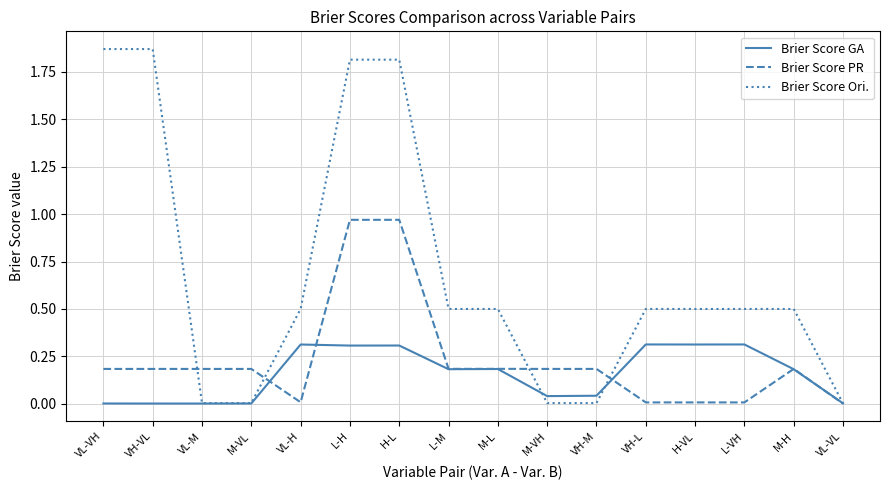

Which series has the widest spread of values?

Brier Score Ori.